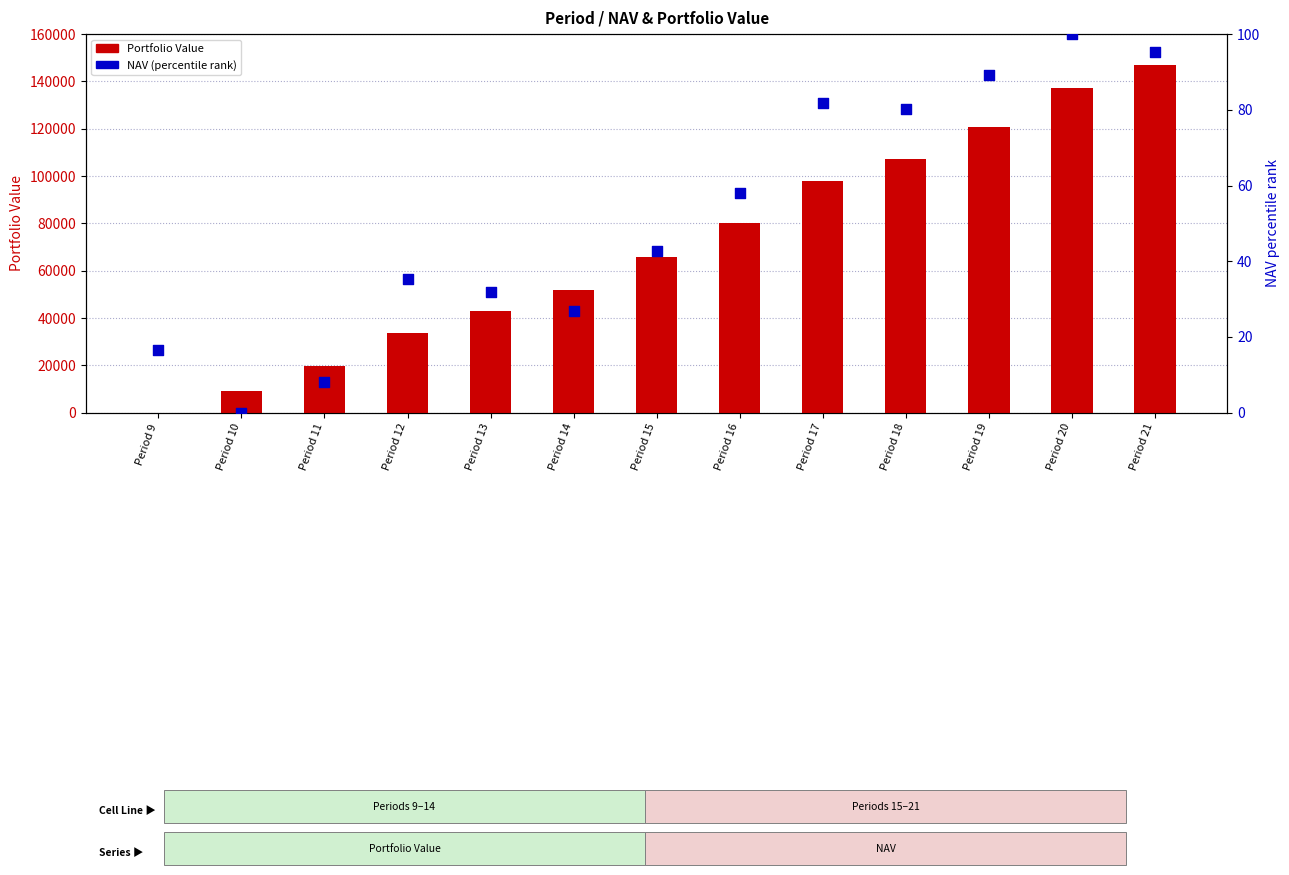

Which series has the widest spread of Y values?

Portfolio Value